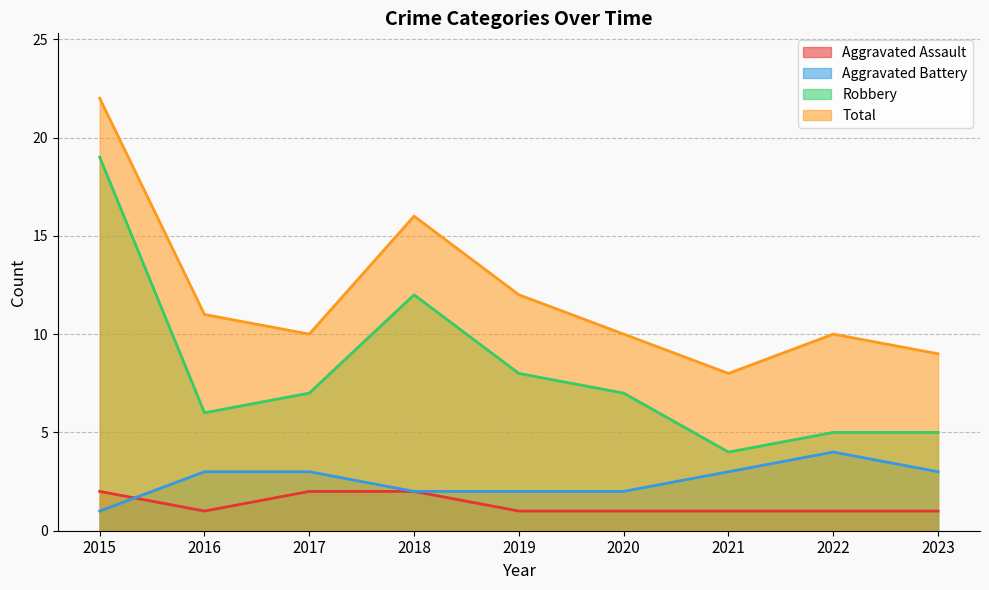

Which series has the largest total across all categories?

Total